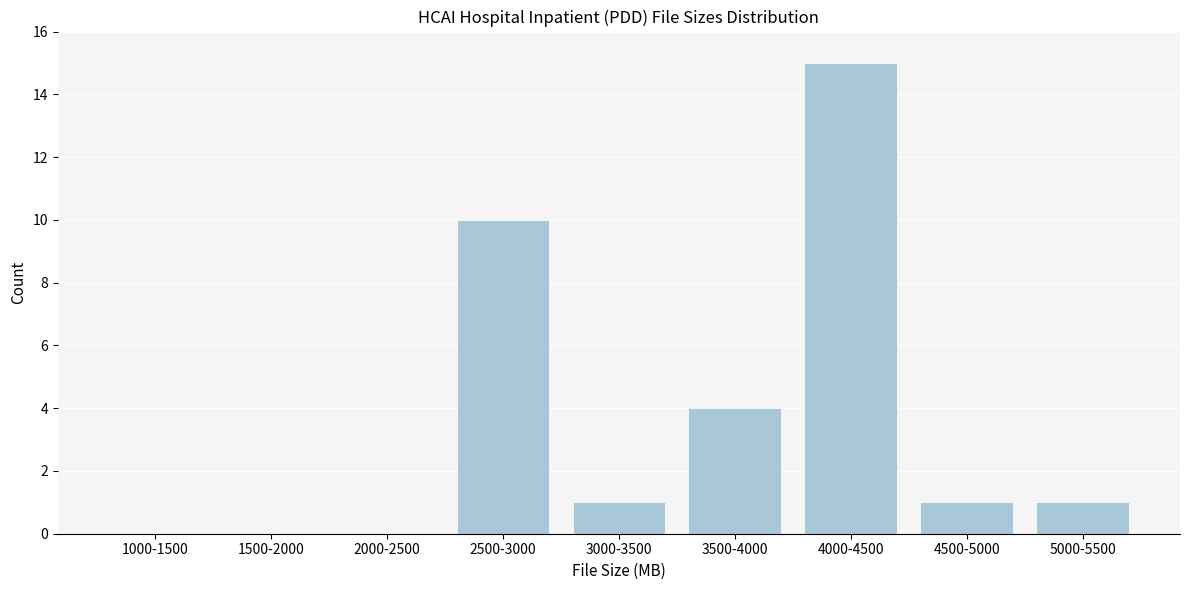

Reading left to right, transcribe all the data shown in this chart.

1000-1500=0	1500-2000=0	2000-2500=0	2500-3000=10	3000-3500=1	3500-4000=4	4000-4500=15	4500-5000=1	5000-5500=1